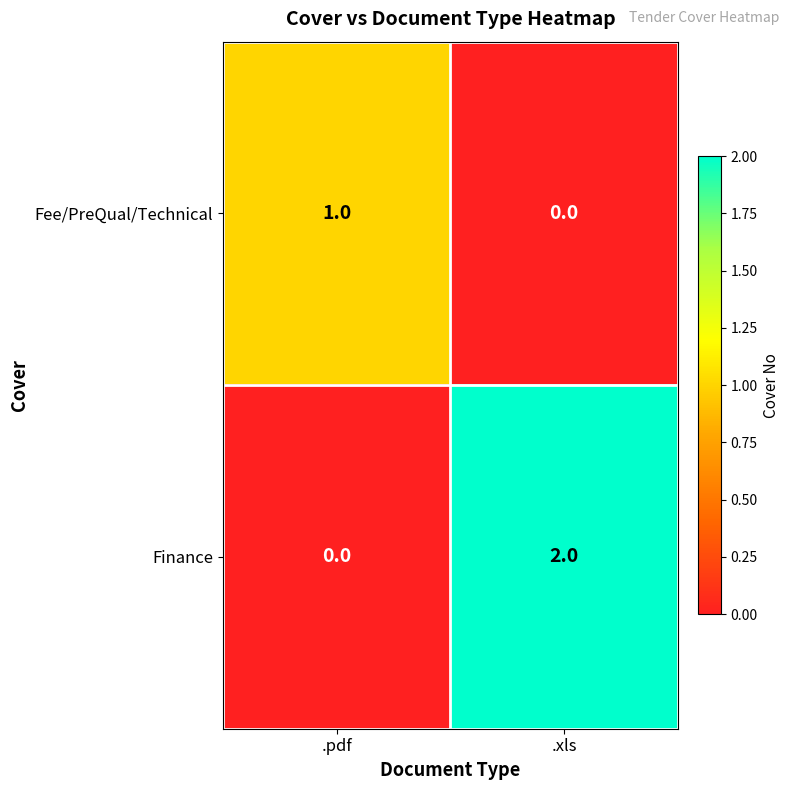

True or false: Finance has a value of 2 at .xls.

True